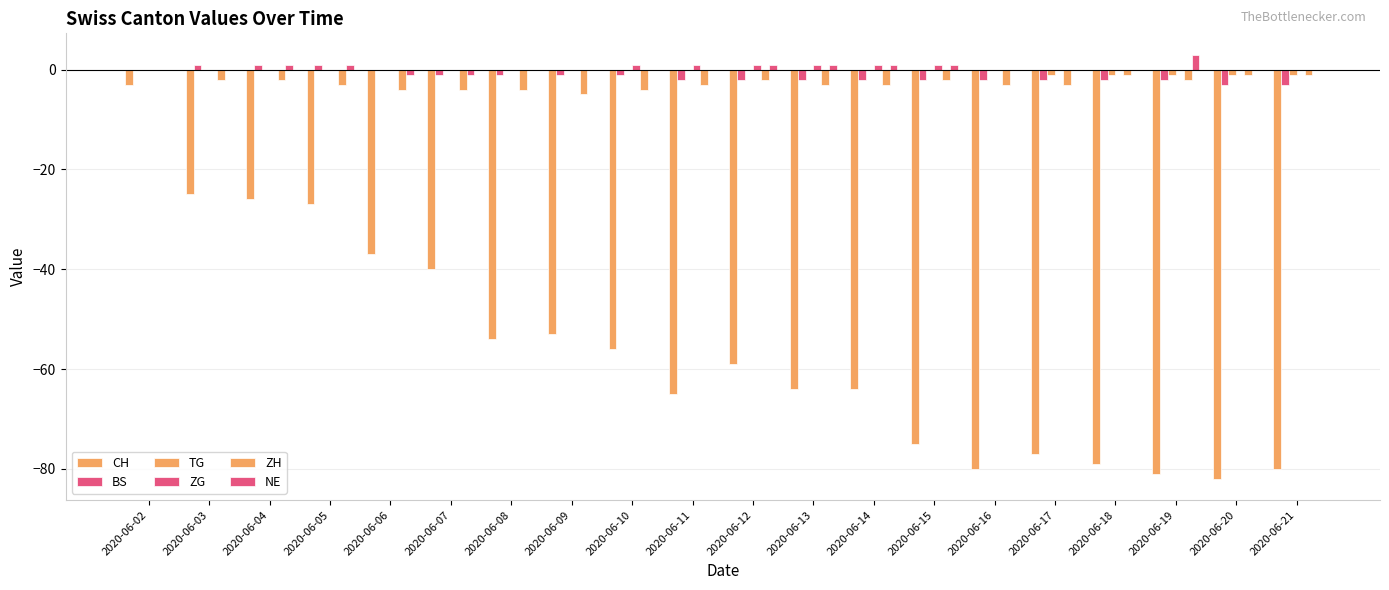

The BS series shows -3 at 2020-06-12. True or false?

False